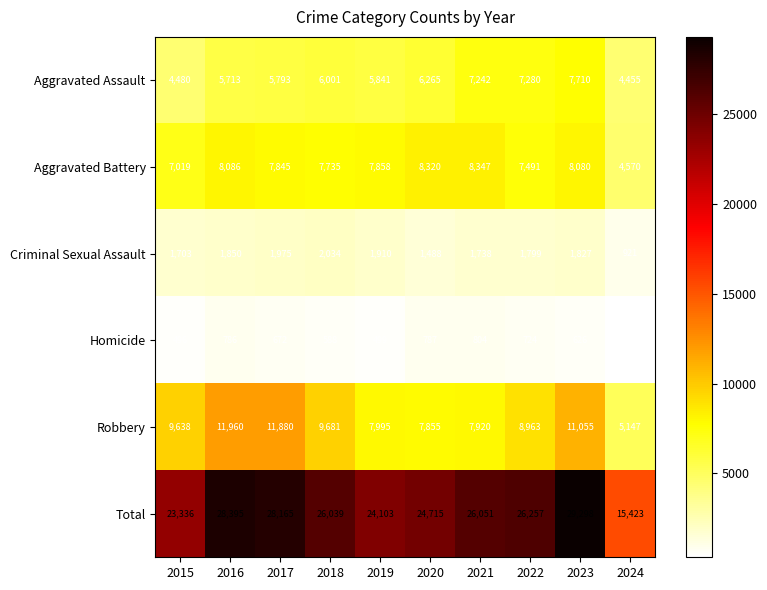

What is the total value across all series at 2019?

48206